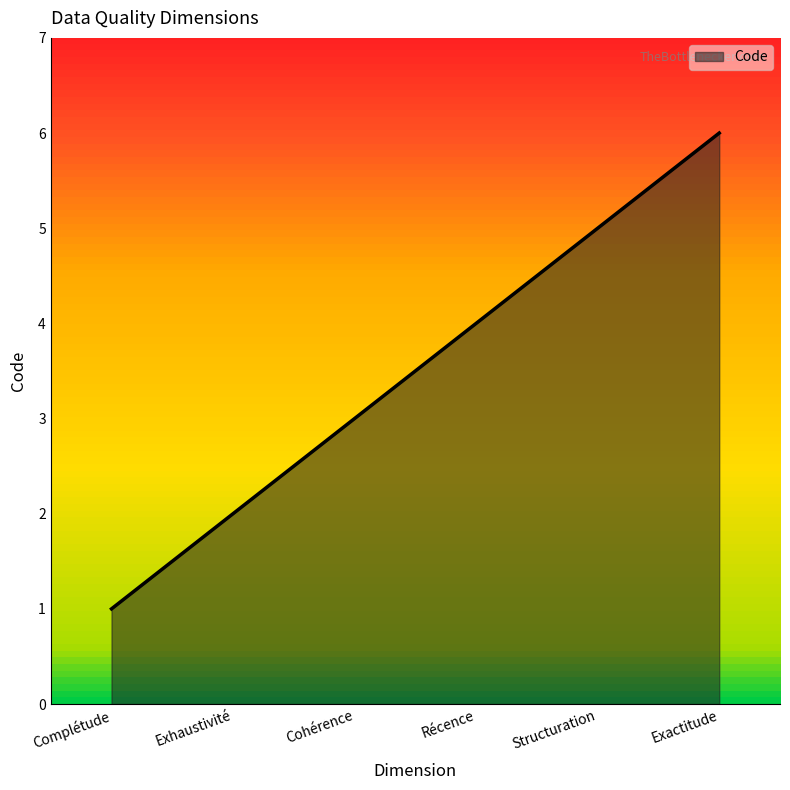

What is the difference between the second highest and minimum values?

4